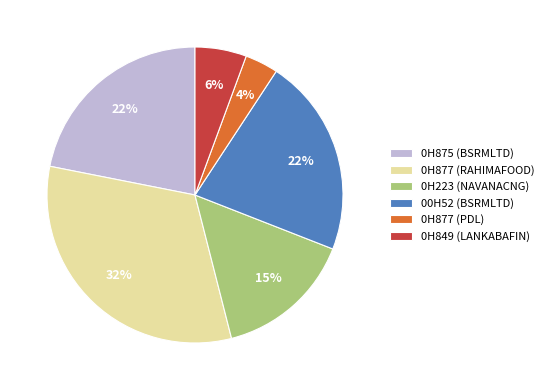

To the nearest percent, what is the difference between the 0H875 (BSRMLTD) and 0H877 (RAHIMAFOOD) slice percentages?

10%